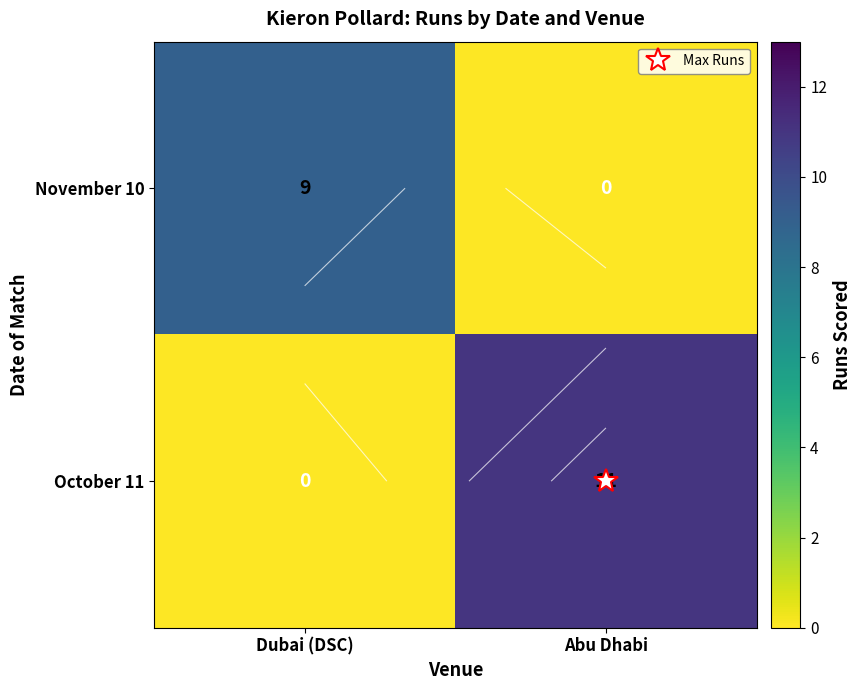

What is the difference between the highest and lowest values at Abu Dhabi?

11